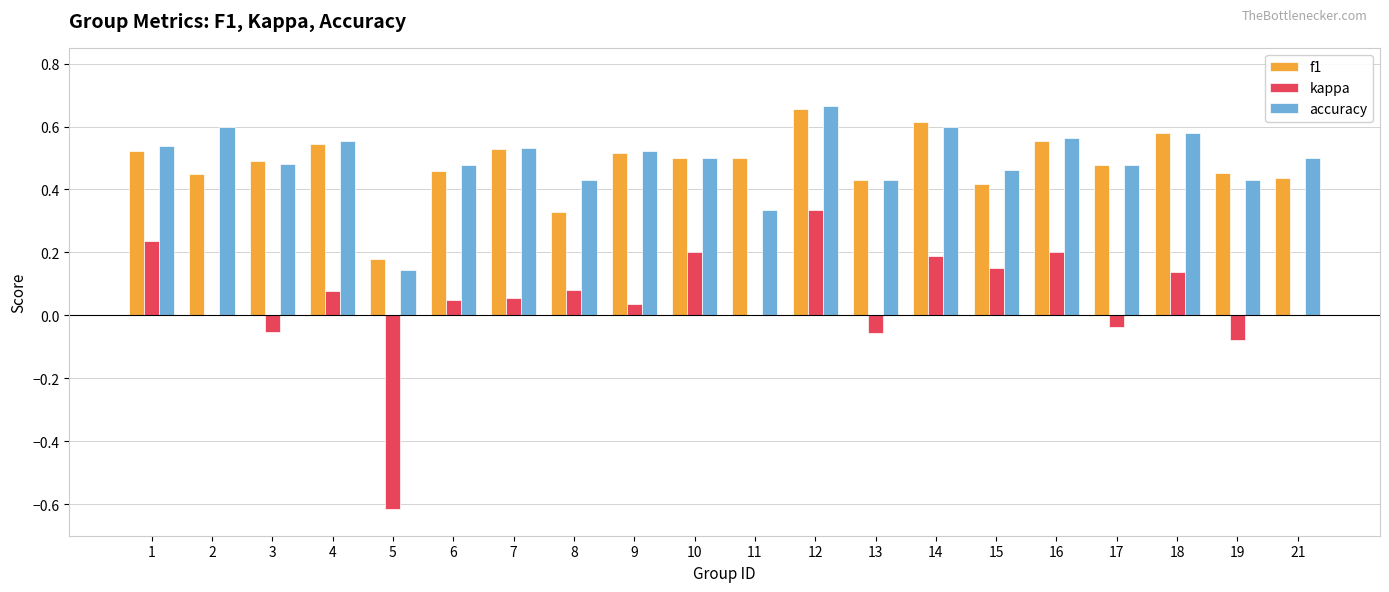

How many series are shown in this chart?

3